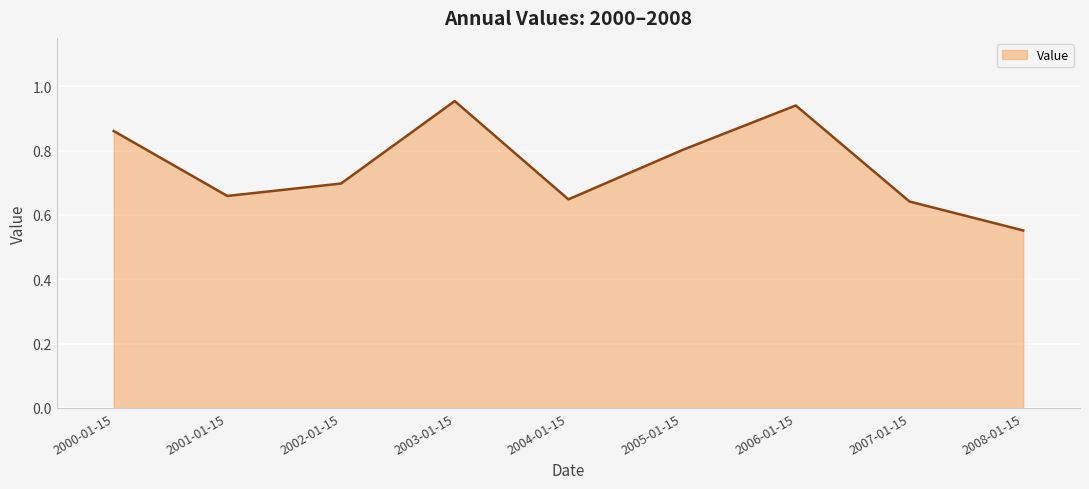

What is the sum of all values?

6.8